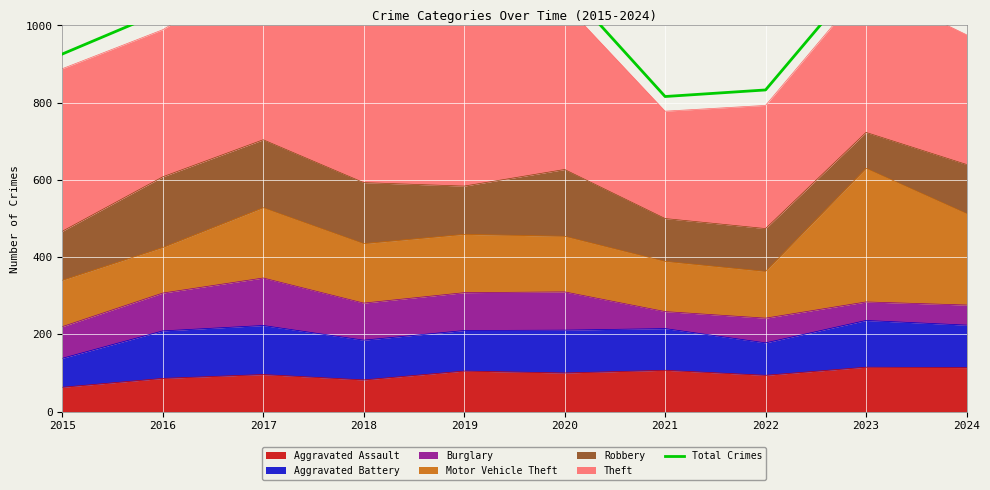

How many lines are shown in the chart?

1